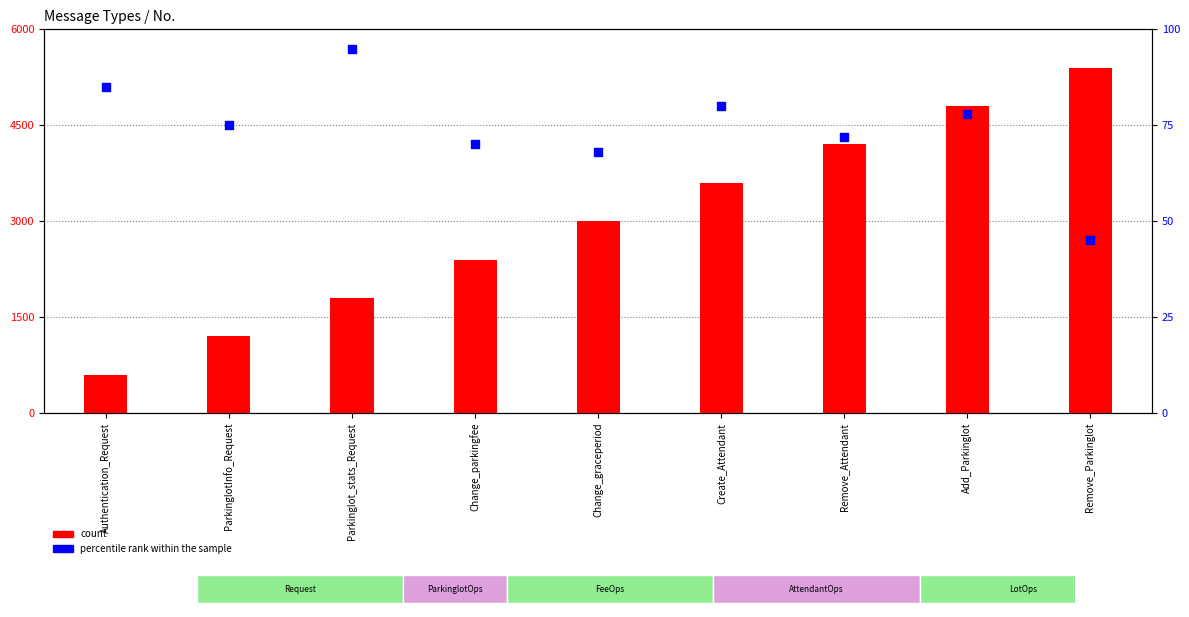

Which series reaches the maximum Y coordinate?

count